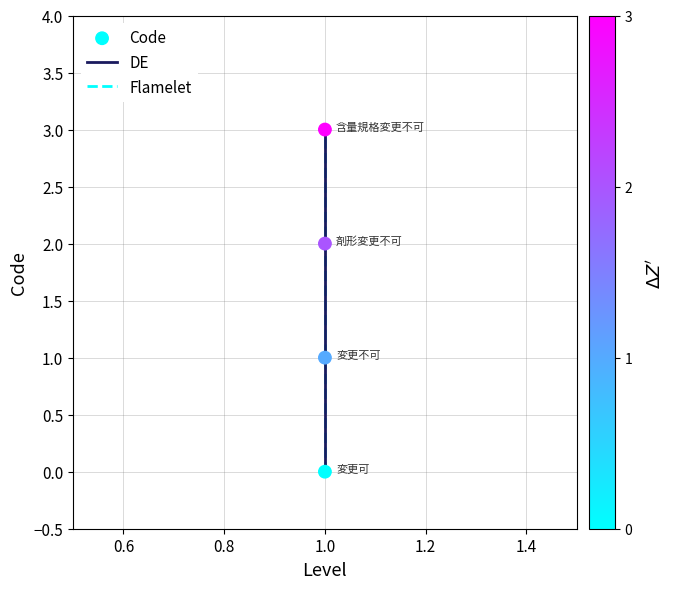

What are all the series names shown in the legend?

DE, Flamelet, Code